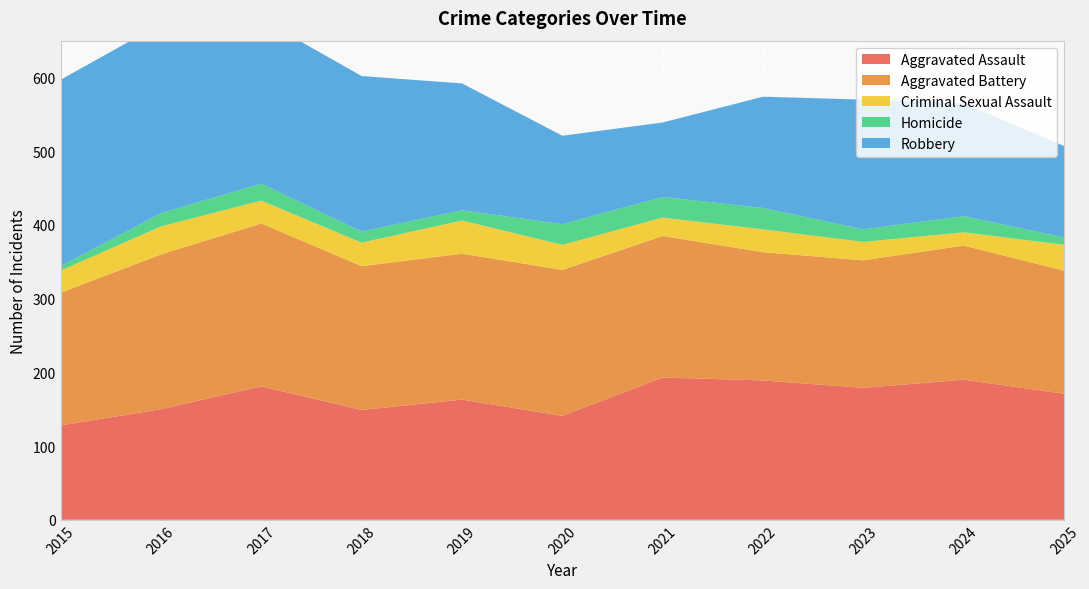

Reading left to right, list all the values displayed in this chart.

Aggravated Assault: 128	150	181	149	163	141	193	189	179	190	171
Aggravated Battery: 180	210	221	195	198	198	192	174	173	182	167
Criminal Sexual Assault: 30	38	31	32	45	34	25	31	25	18	35
Homicide: 6	18	23	15	14	28	28	29	17	22	10
Robbery: 253	257	223	211	172	120	101	151	176	153	124